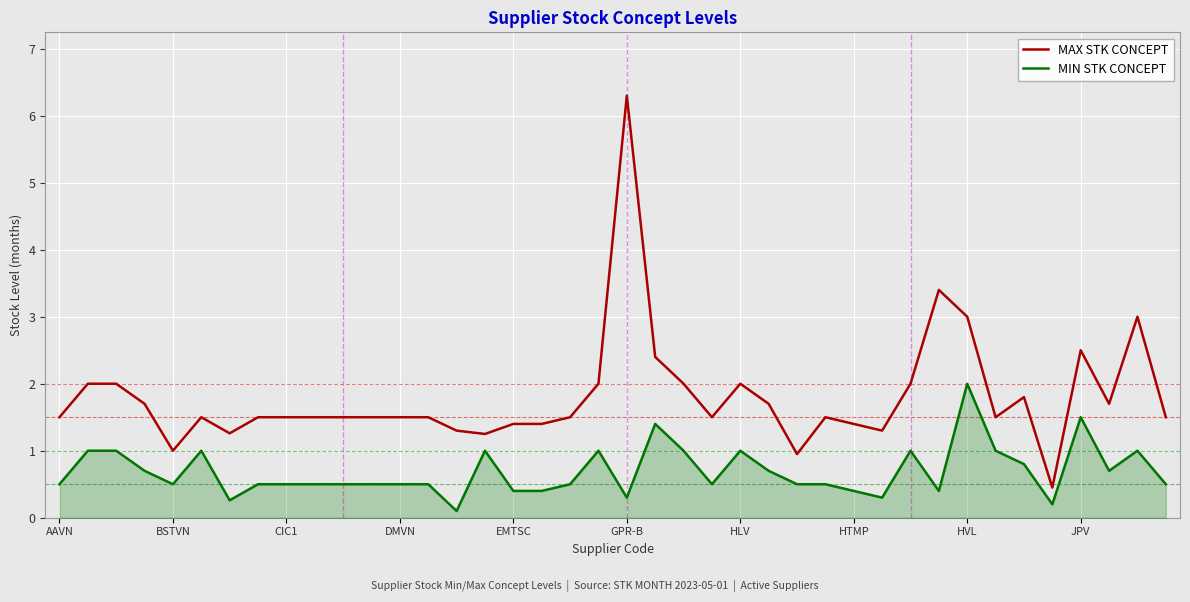

What is the greatest value displayed?

6.3